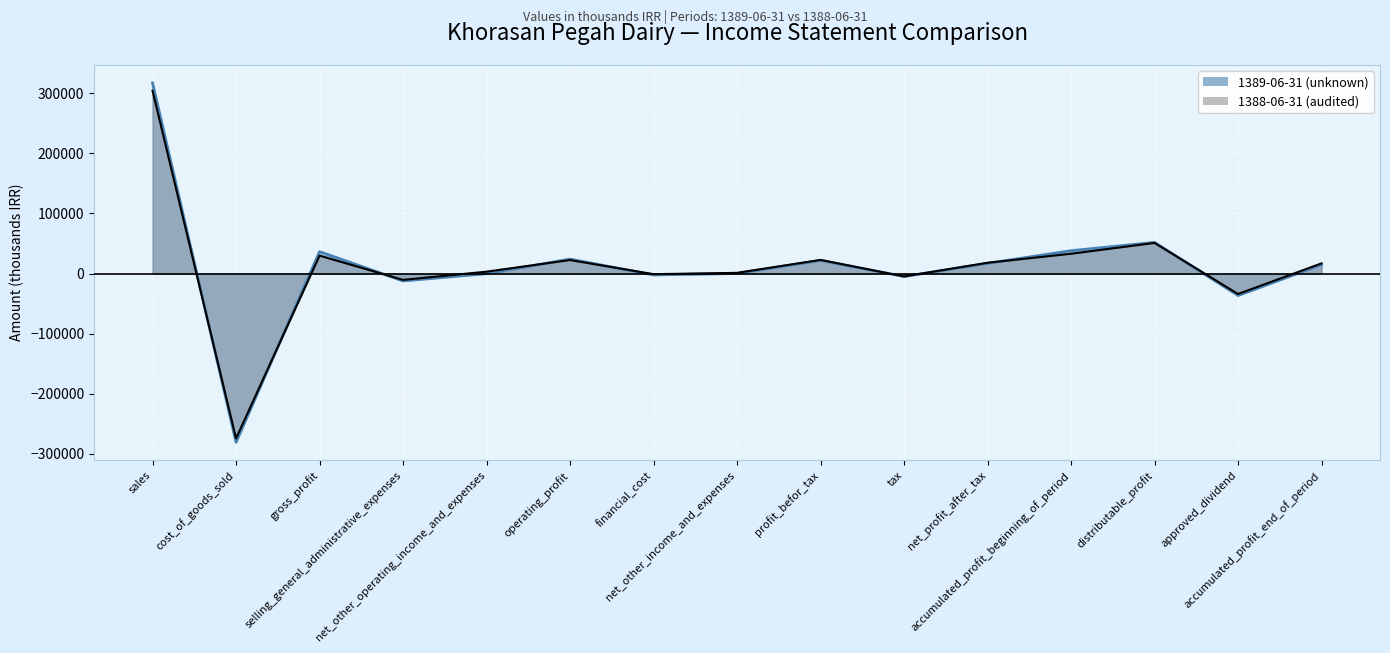

Which label corresponds to the largest value in the chart?

sales